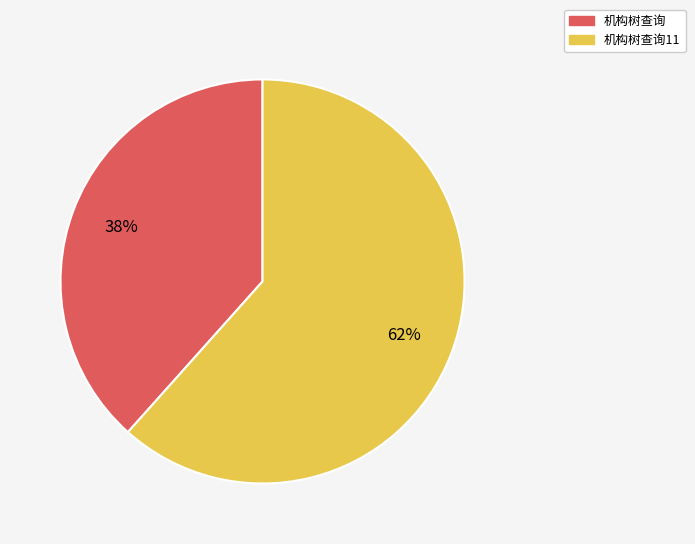

What is the smallest slice in the pie chart?

机构树查询